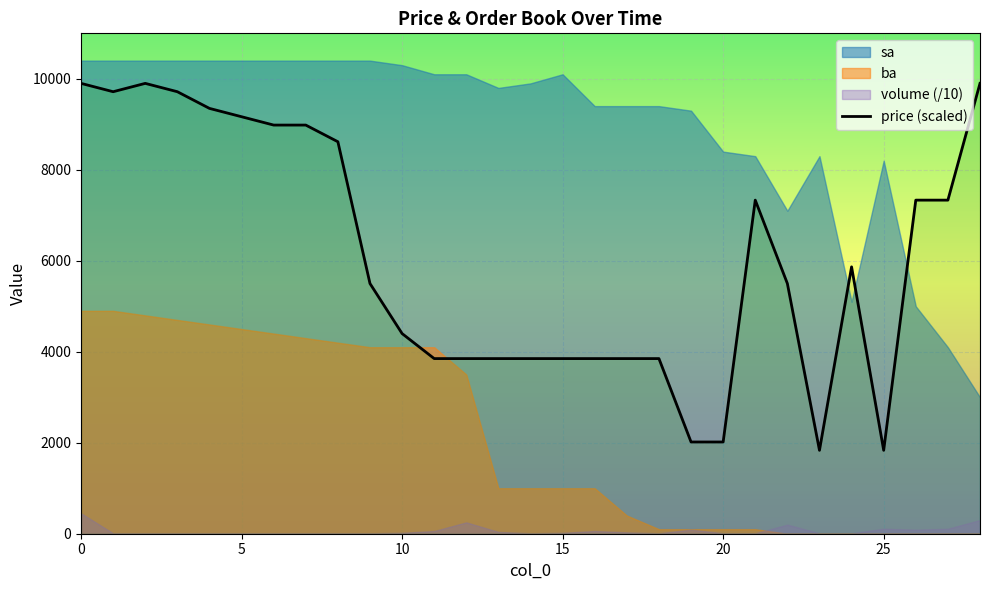

The value of price (scaled) at 0 is 15757.4. True or false?

False